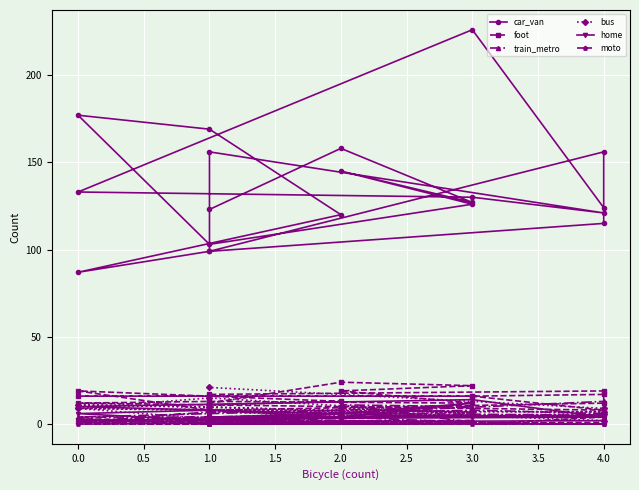

What is the greatest value displayed?

226